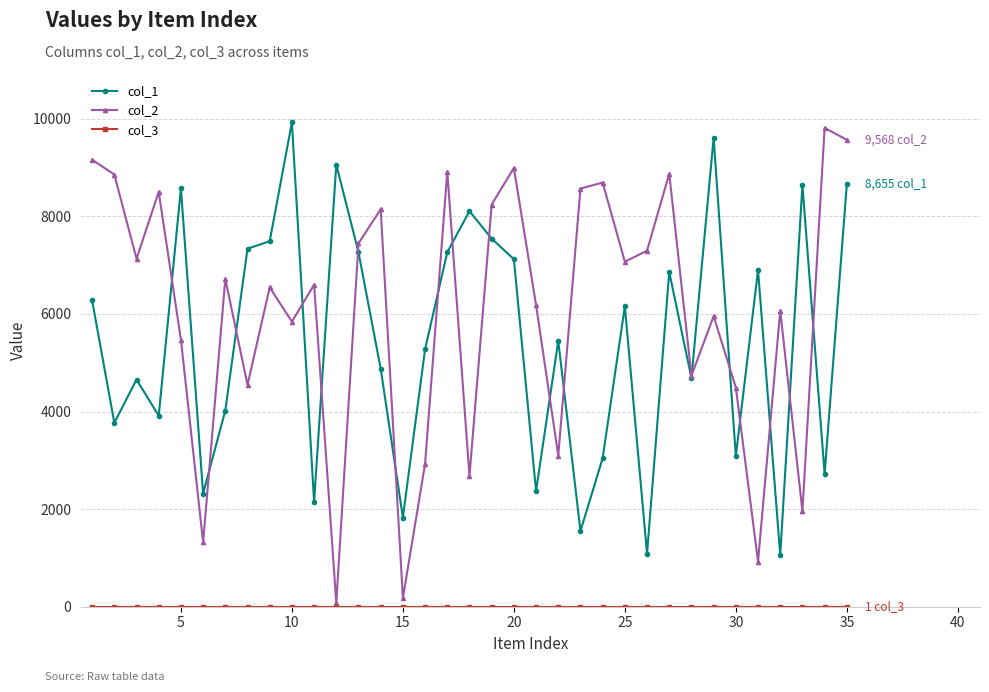

Which series has the widest spread of values?

col_2